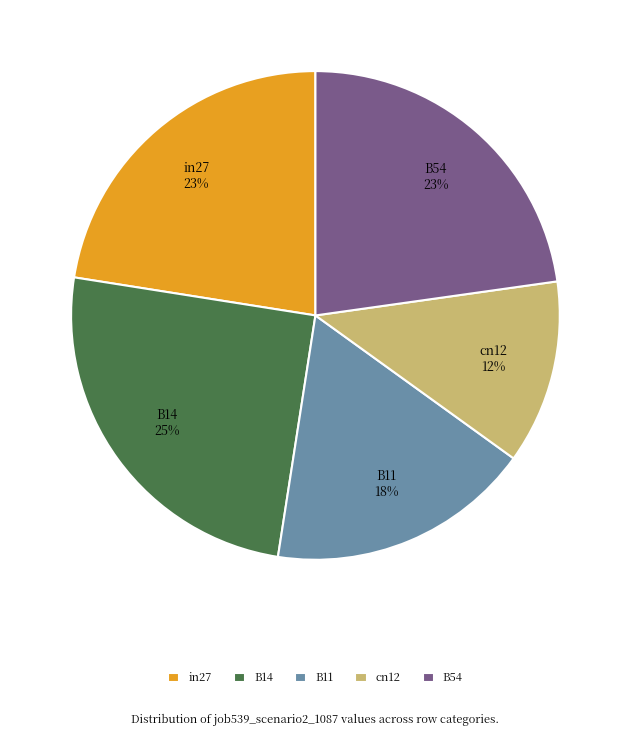

To the nearest percent, what is the average slice percentage?

20%